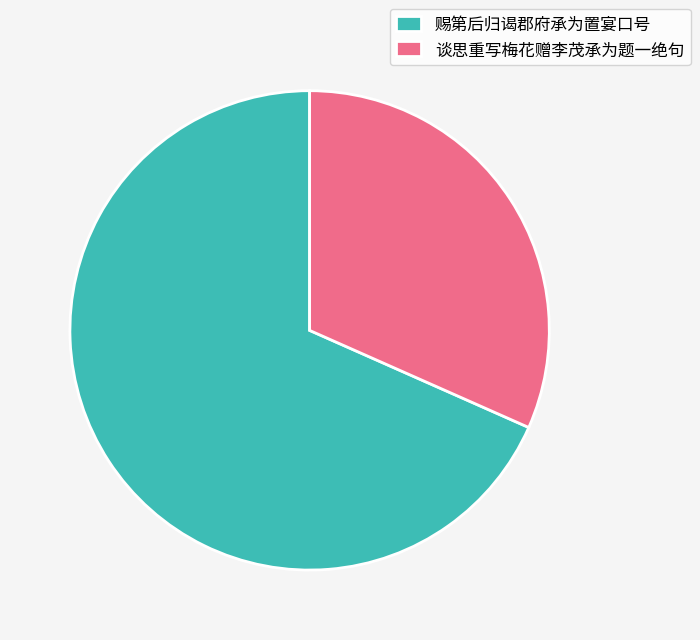

Approximately how many times larger is the value at 赐第后归谒郡府承为置宴口号 compared to 谈思重写梅花赠李茂承为题一绝句?

2.2